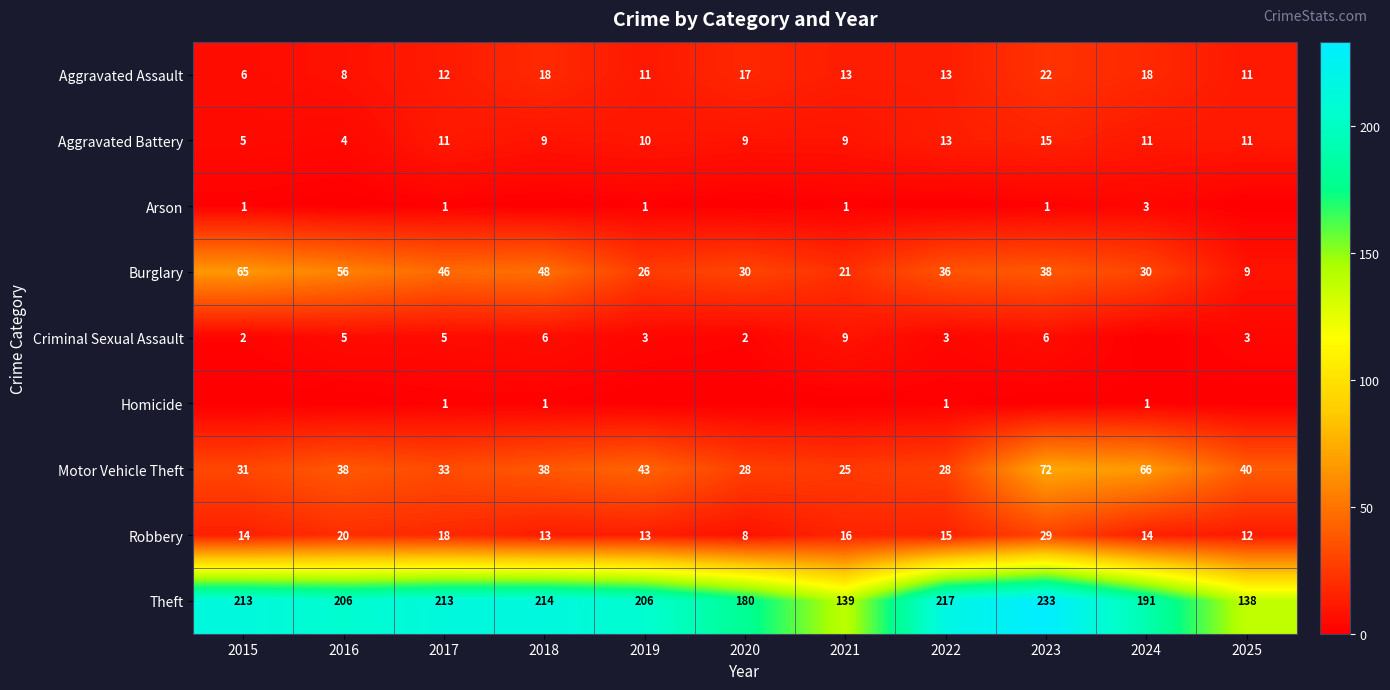

What value does the Robbery series have at 2019, to the nearest 5?

15